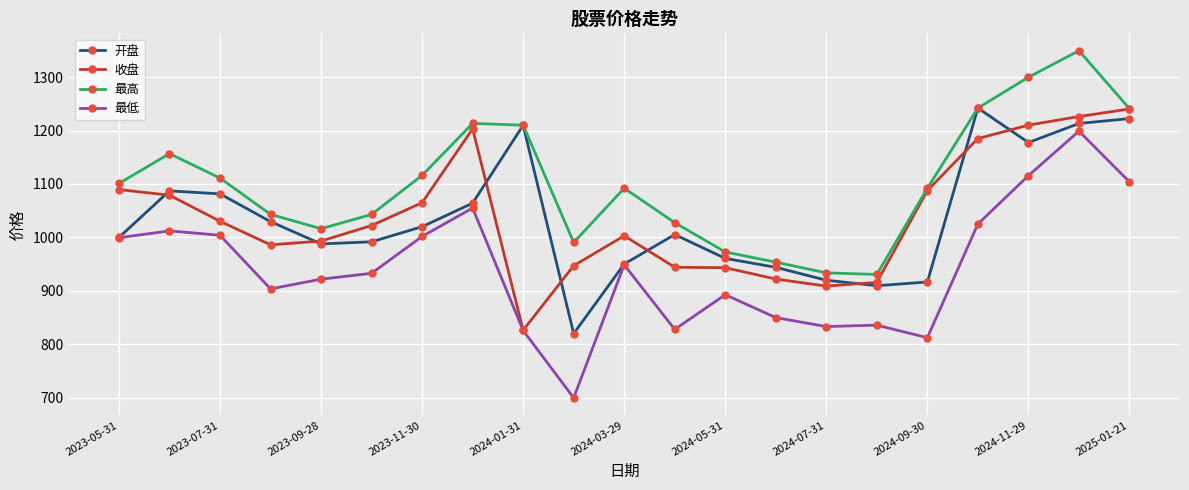

True or false: 最低 and 最高 intersect in this chart.

False